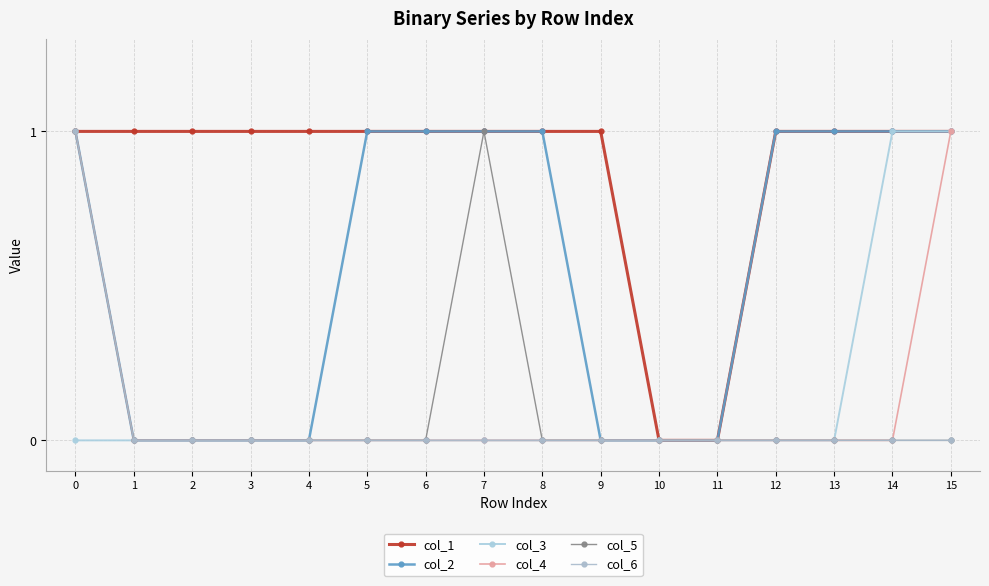

What is the sum of all col_4 values?

2